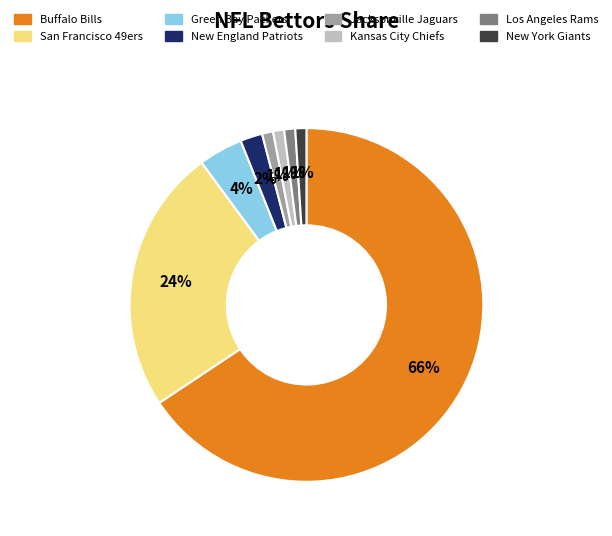

To the nearest percent, what portion does Green Bay Packers represent?

4%